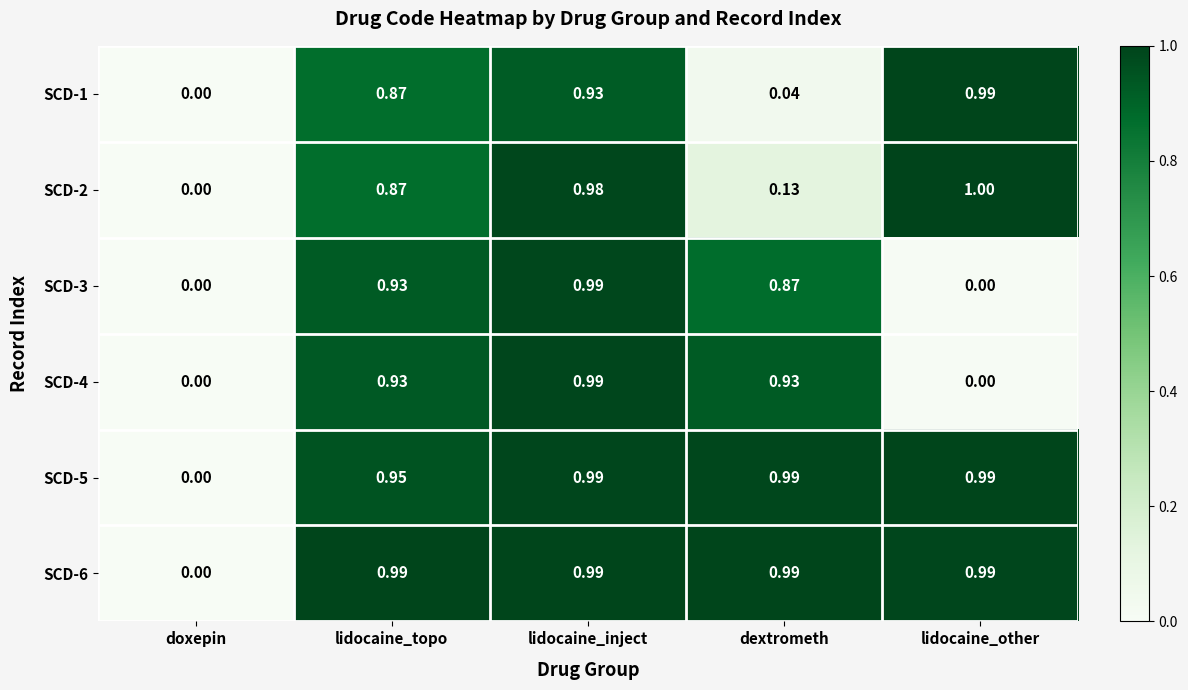

Where is SCD-5 nearest to the value 0?

doxepin